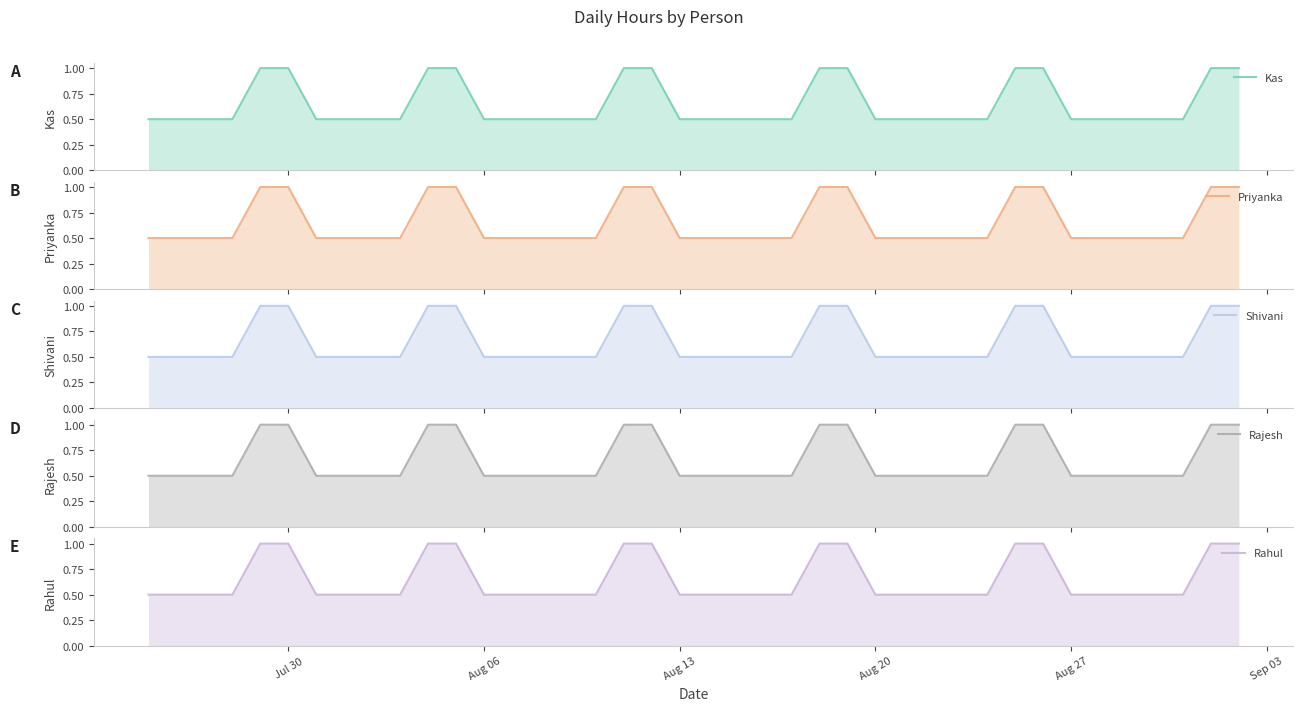

Does the chart have visible grid lines?

No